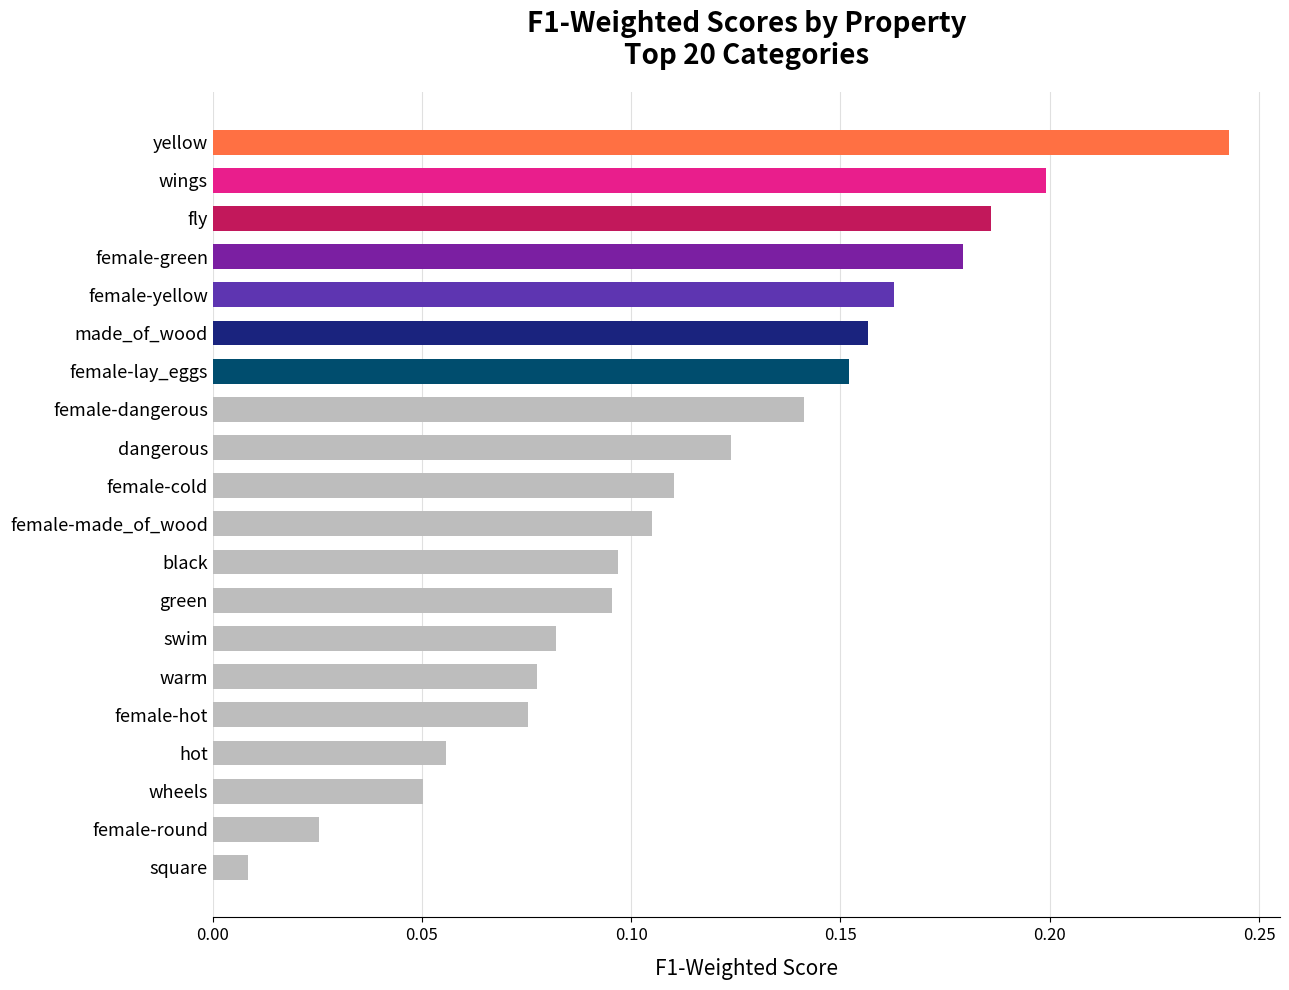

Where is the data nearest to the value 0?

square